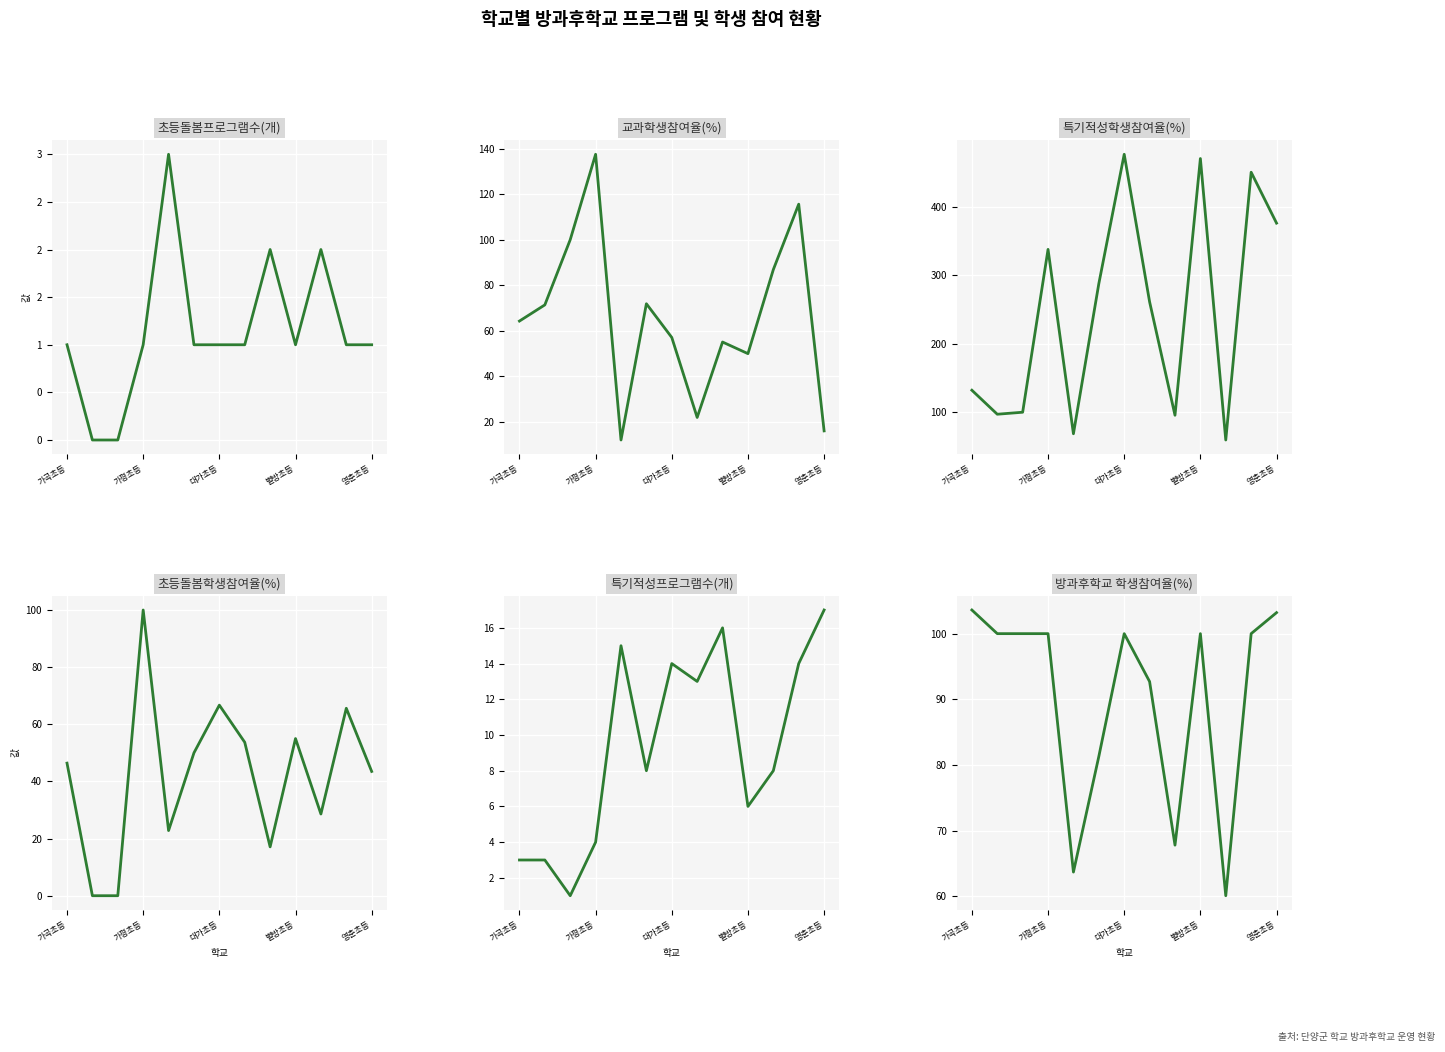

What position from the left is 대가초등?

3